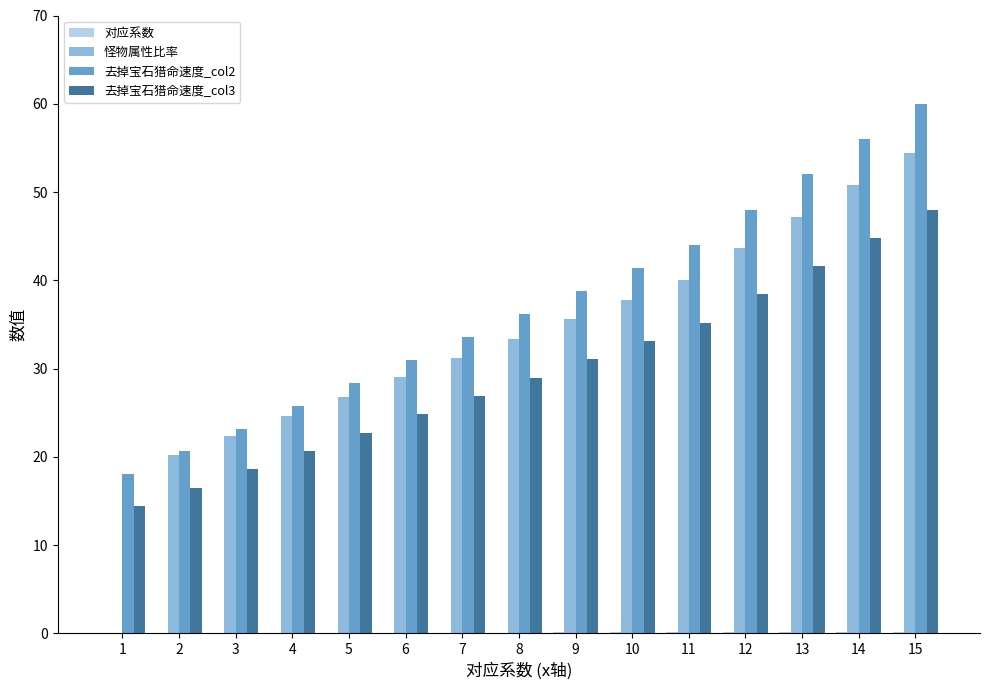

Which series has the largest total across all categories?

去掉宝石猎命速度_col2